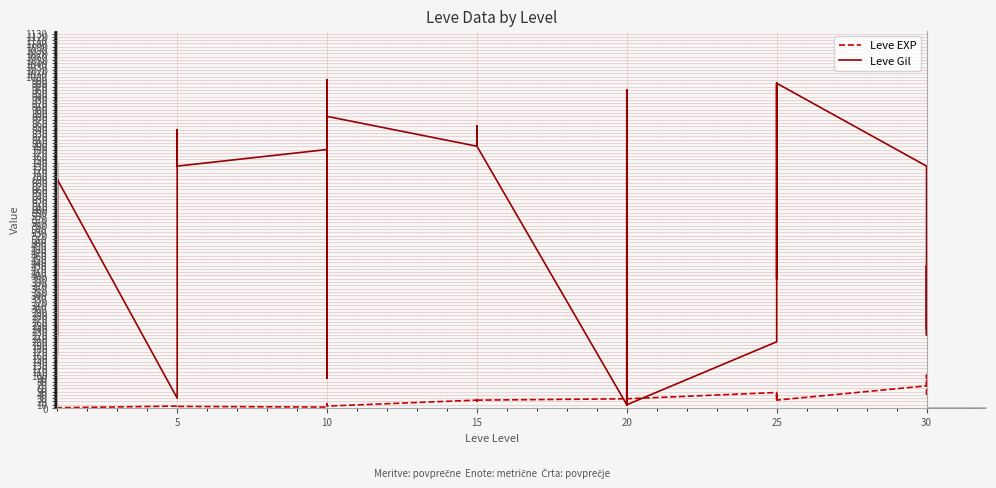

What is the value of the Leve Gil point at the 18th from the left?

880